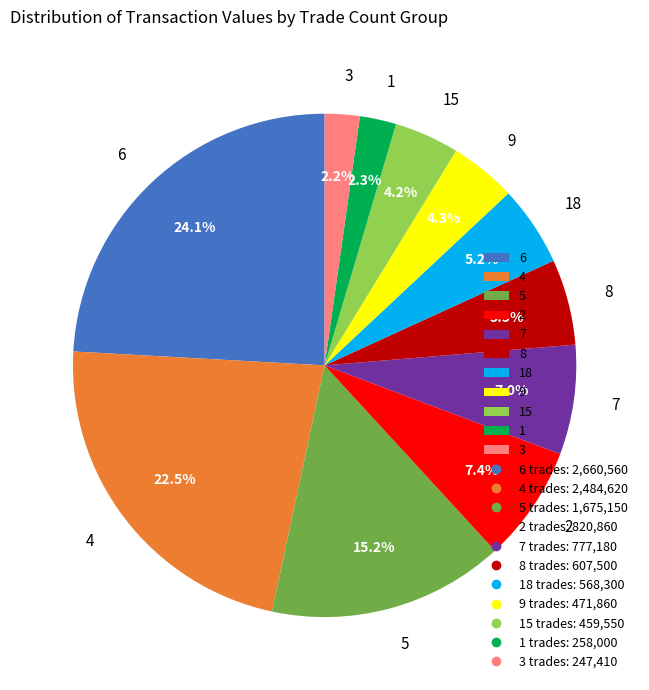

What percentage is the 1 slice, to the nearest percent?

2%